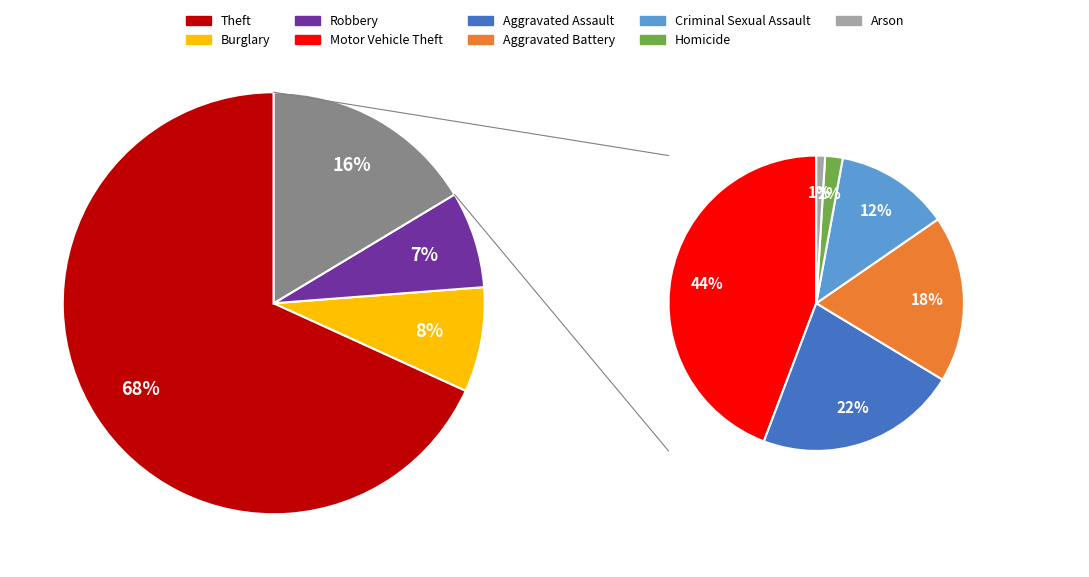

How many slices are in this pie chart?

9